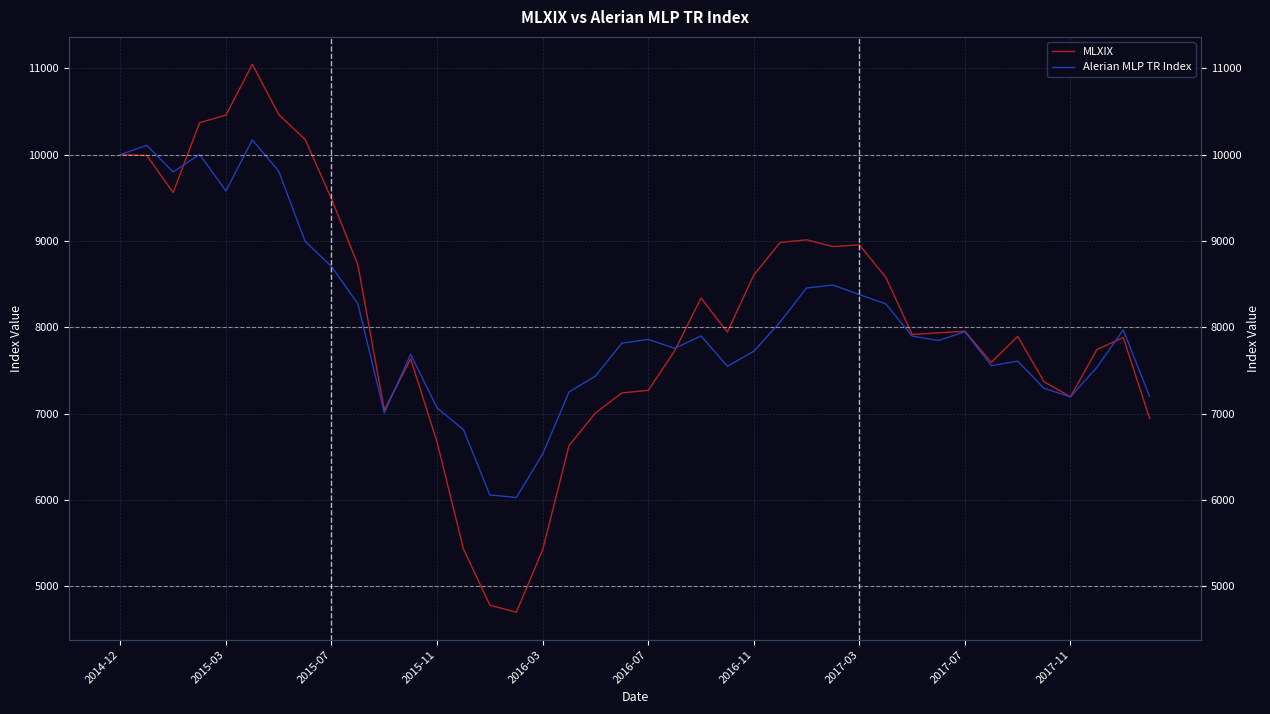

How many values in the Alerian MLP TR Index series are below 7859?

20